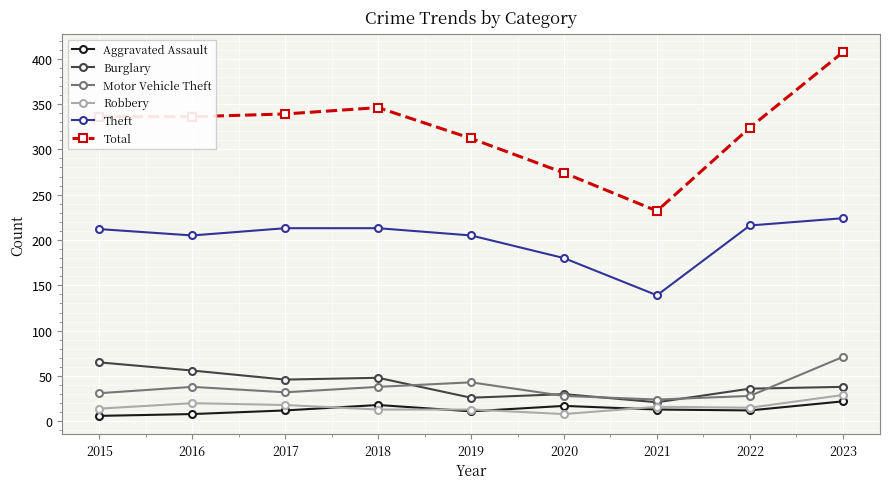

What is the total value across all series at 2018?

676